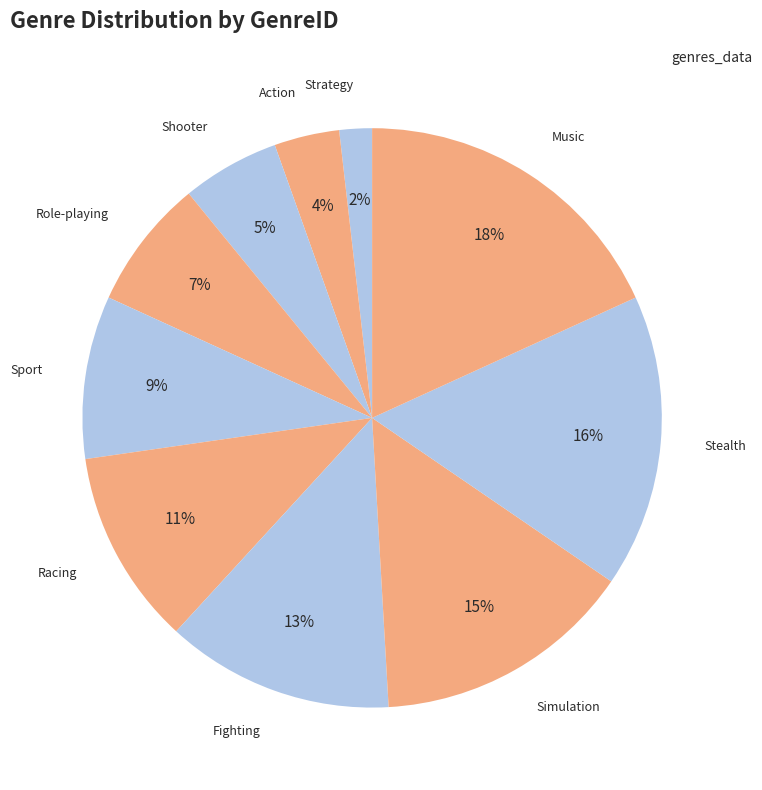

Between Racing and Sport, which is larger?

Racing